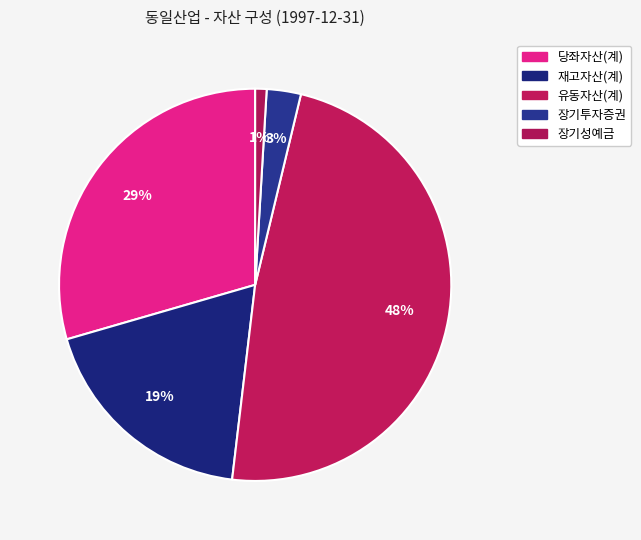

How many segments does this pie chart have?

5